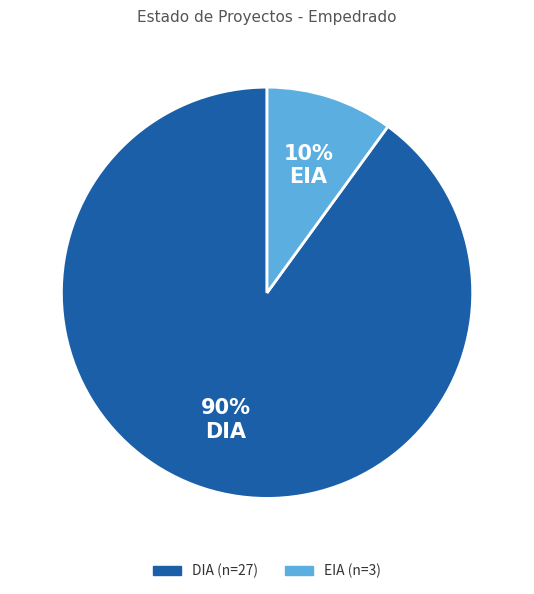

To the nearest percent, what is the combined percentage of DIA and EIA?

100%